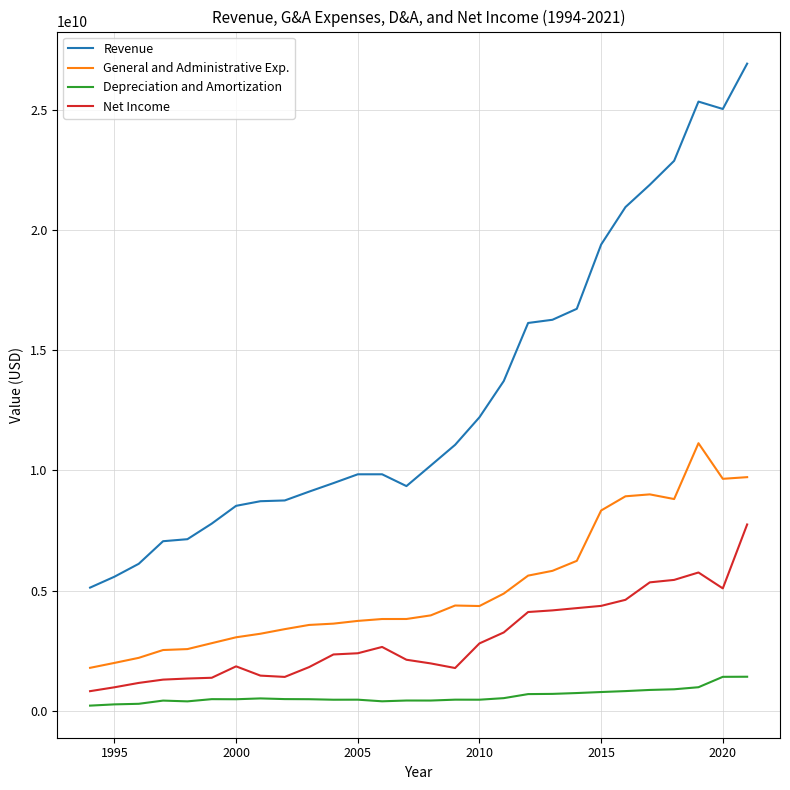

Rank the series by their maximum value, from highest to lowest.

Revenue, General and Administrative Exp., Net Income, Depreciation and Amortization